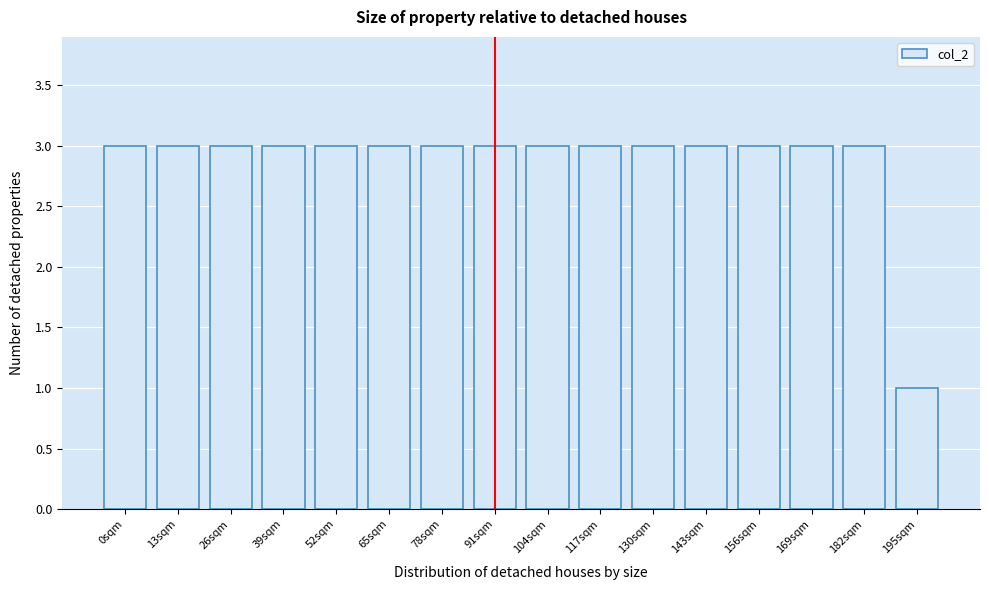

Reading left to right, extract all data points from this chart.

3	3	3	3	3	3	3	3	3	3	3	3	3	3	3	1